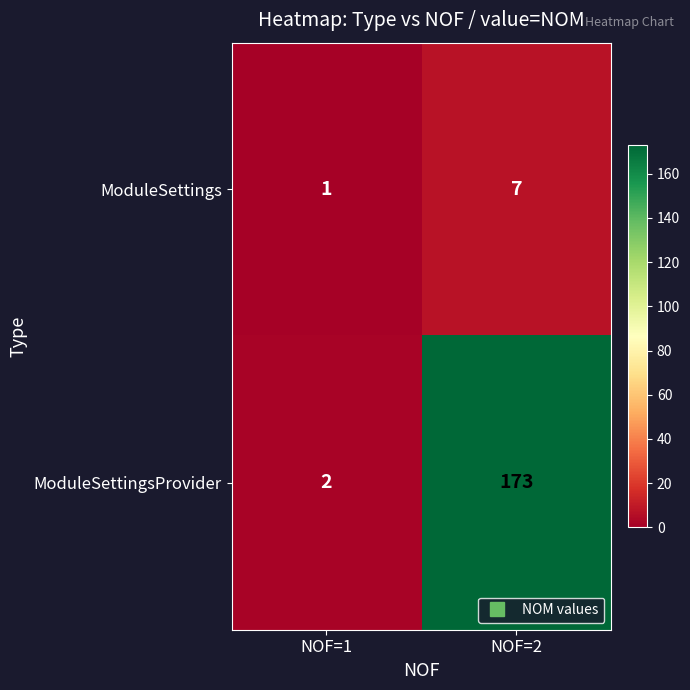

True or false: ModuleSettings has a value of 7 at NOF=2.

True